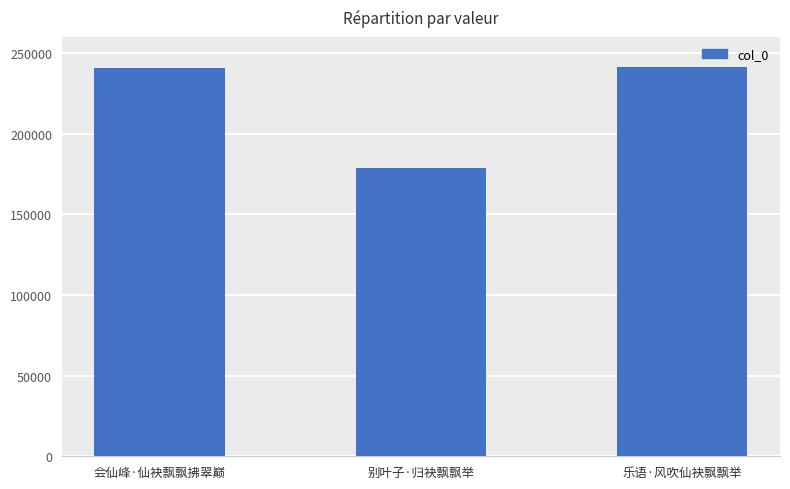

What is the ratio of the value at 乐语·风吹仙袂飘飘举 to the value at 会仙峰·仙袂飘飘拂翠巅?

1.0